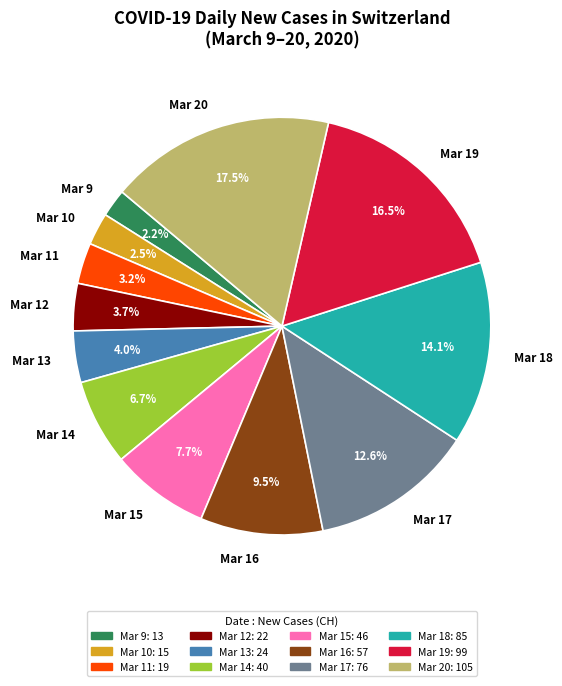

Which has a higher value, Mar 9 or Mar 16?

Mar 16